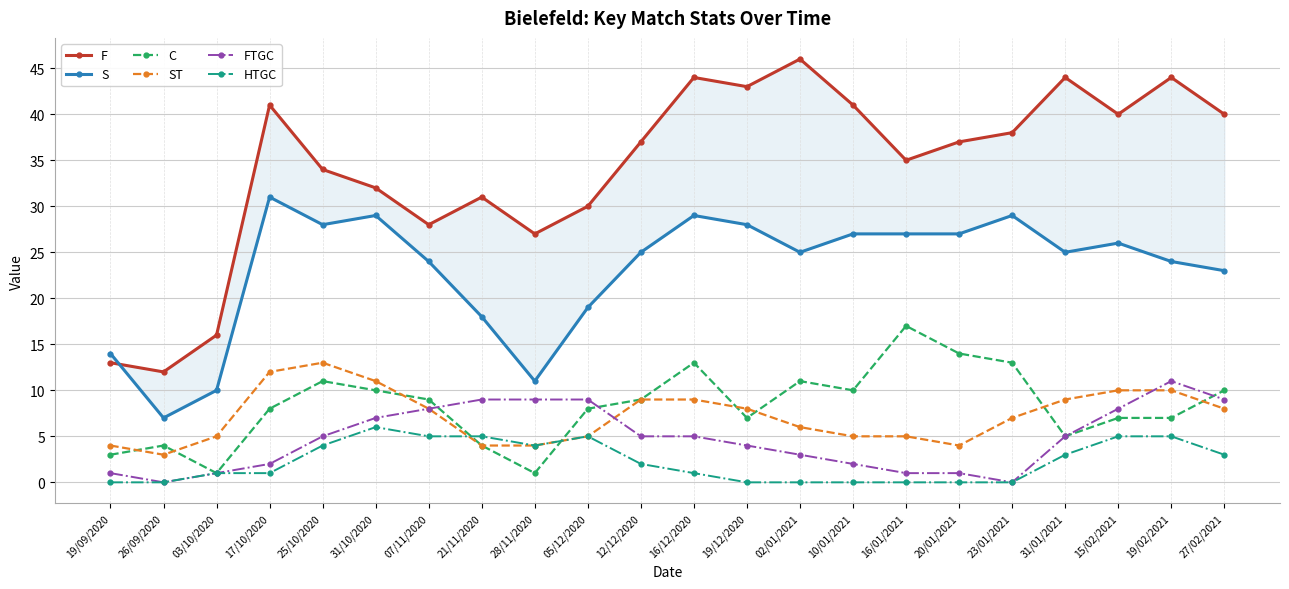

How many values in the S series are below 25?

9